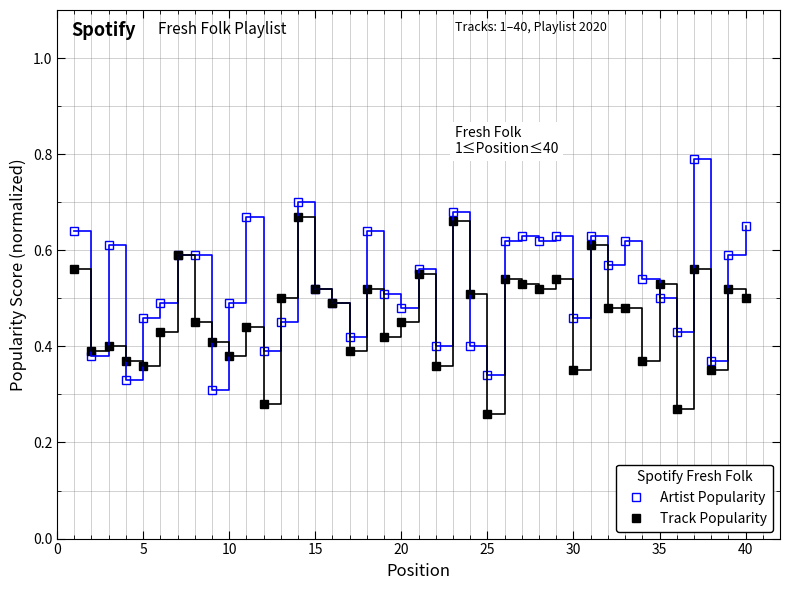

Does the chart display data point markers on the line(s)?

Yes